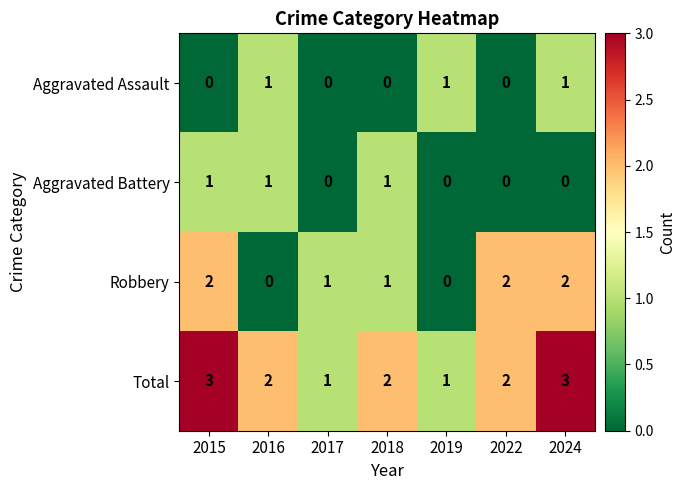

Is it true that Total equals 2 at 2022?

True